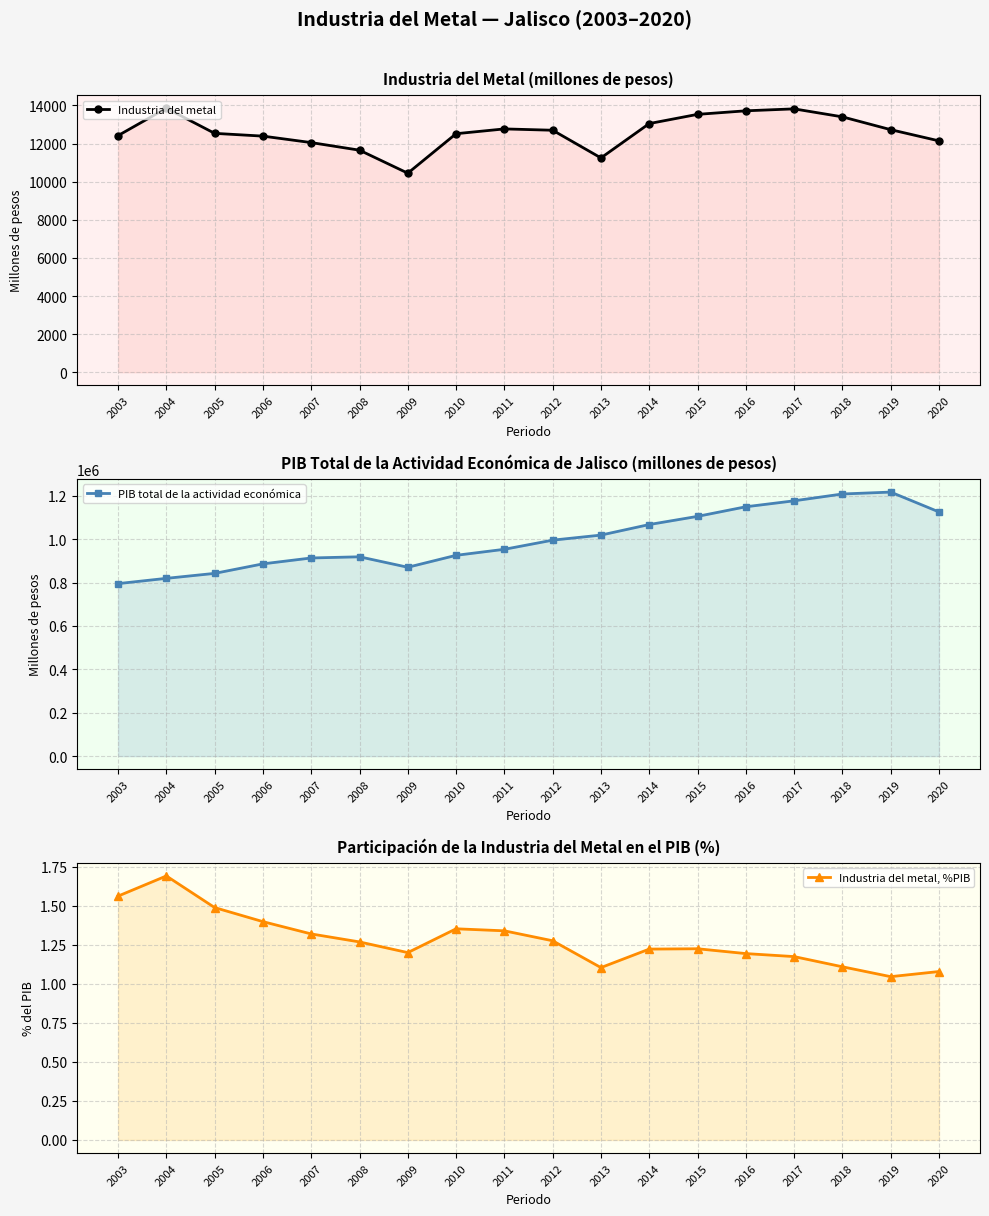

What is the average value of the Industria del metal, %PIB series?

1.3